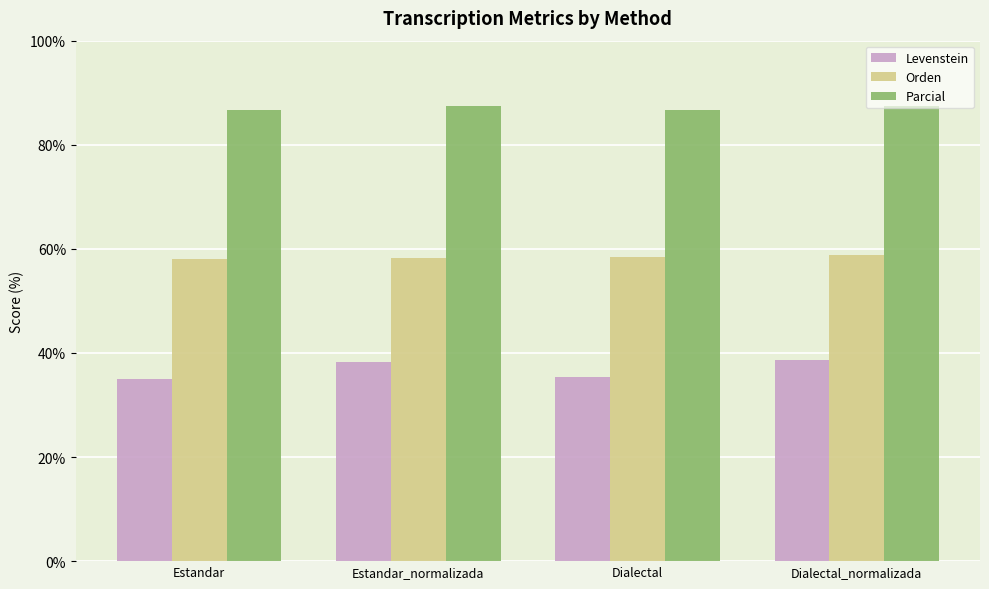

Is it true that Orden equals 58.3 at Estandar_normalizada?

True